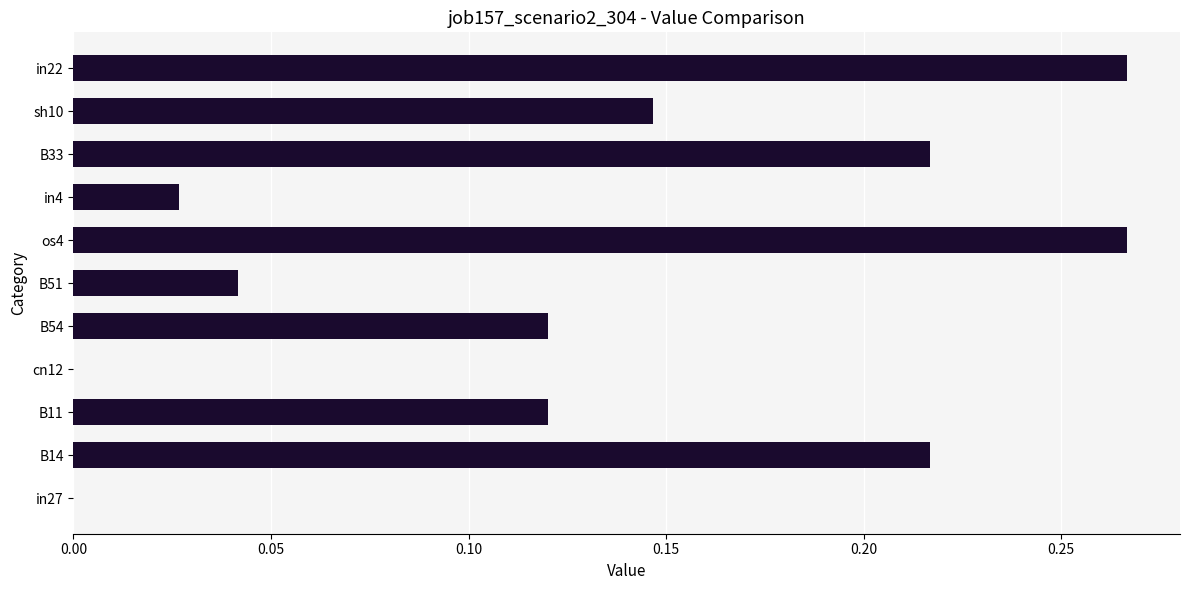

What is the sum of all values?

1.4